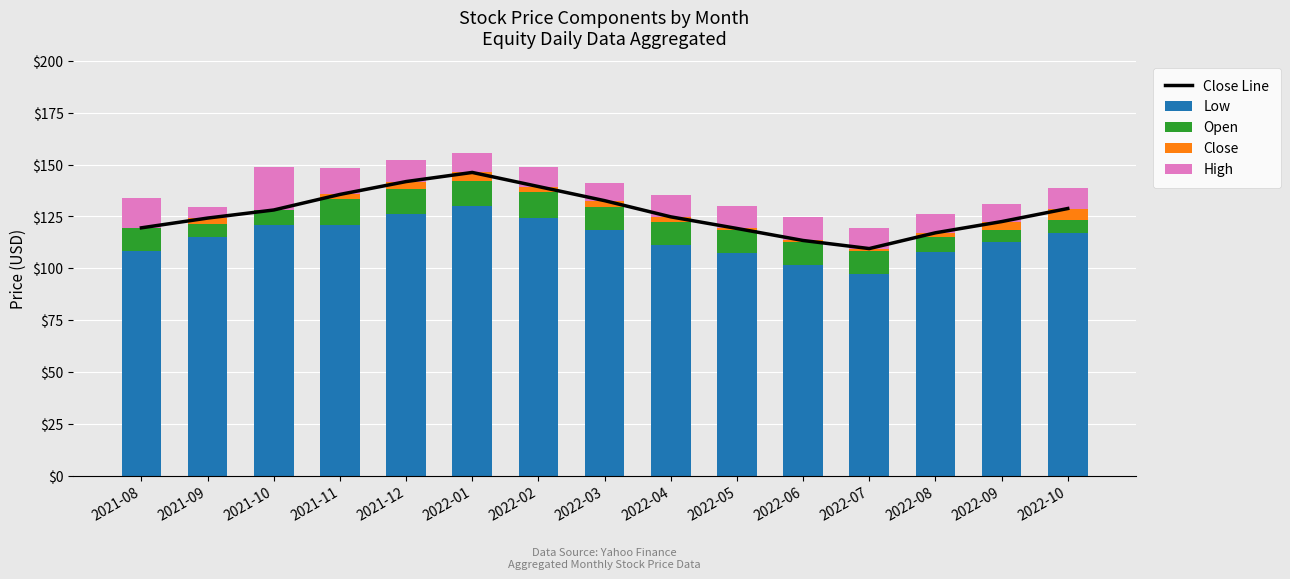

Which category has the highest value in the Close series?

2022-10